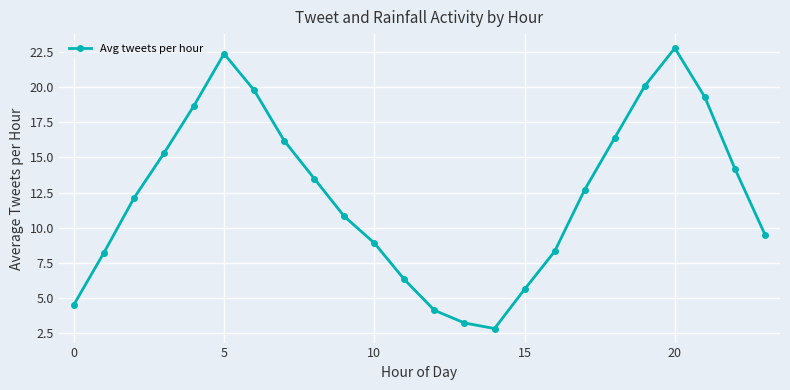

What is the sum of all values?

295.7